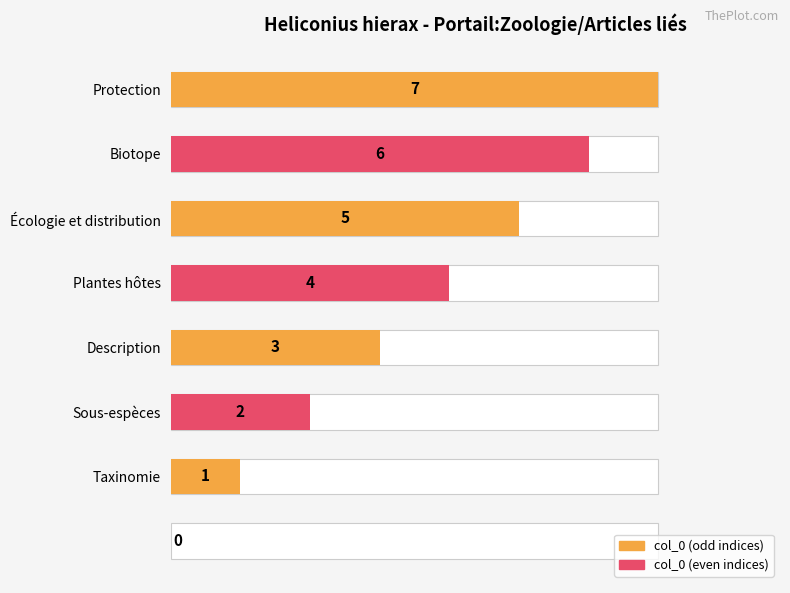

What is the sum of all values?

28